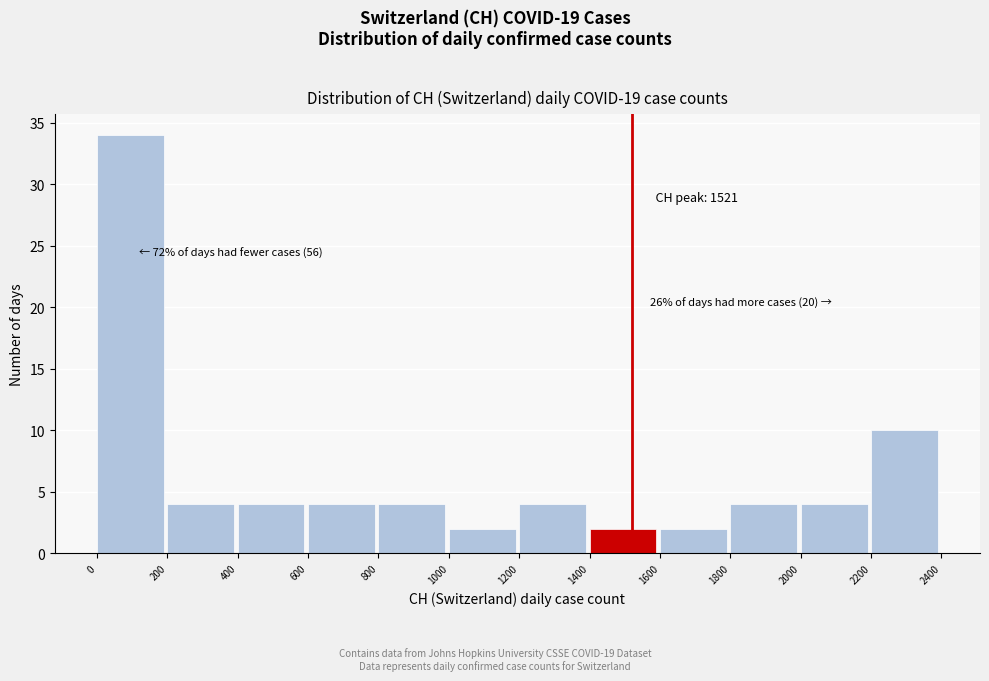

Over which range of the x-axis is the bar tallest?

0 to 200